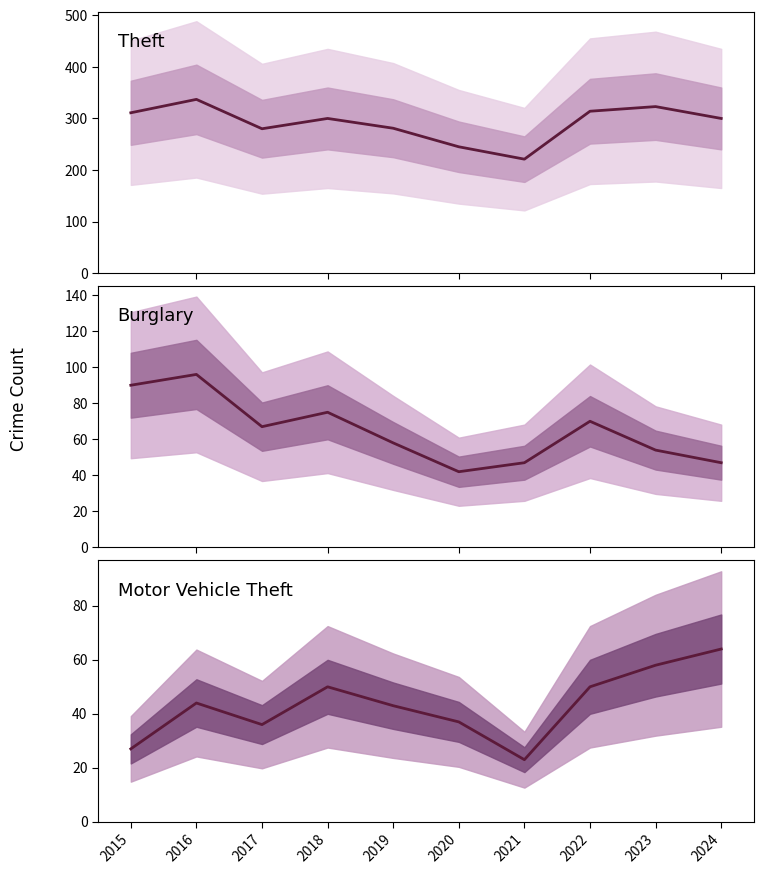

Where is the first local maximum for Theft?

2016